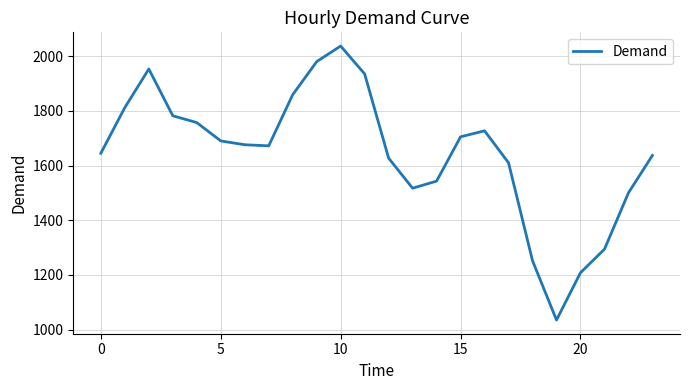

How many interior local valleys (lower than both neighbors) does the data have?

3